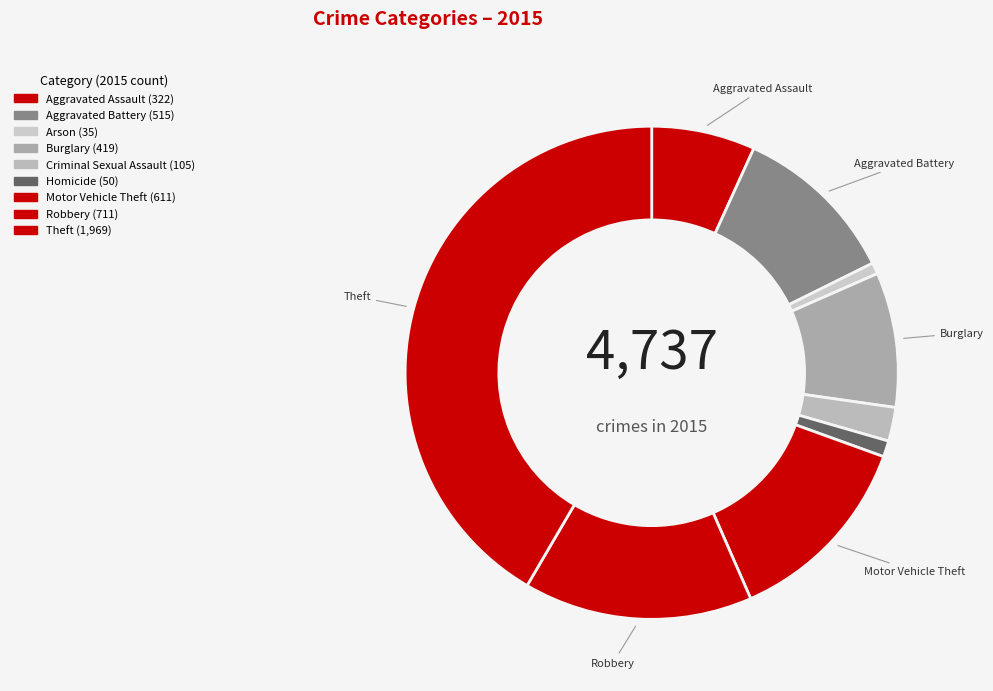

How many slices are in this pie chart?

9